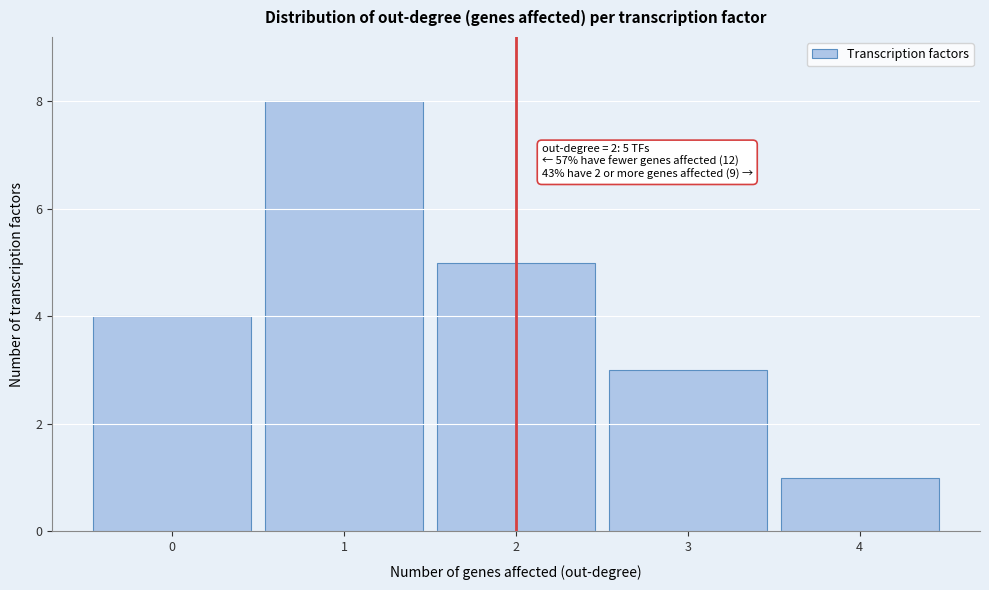

Which range on the x-axis has the tallest bar?

0.5 to 1.5